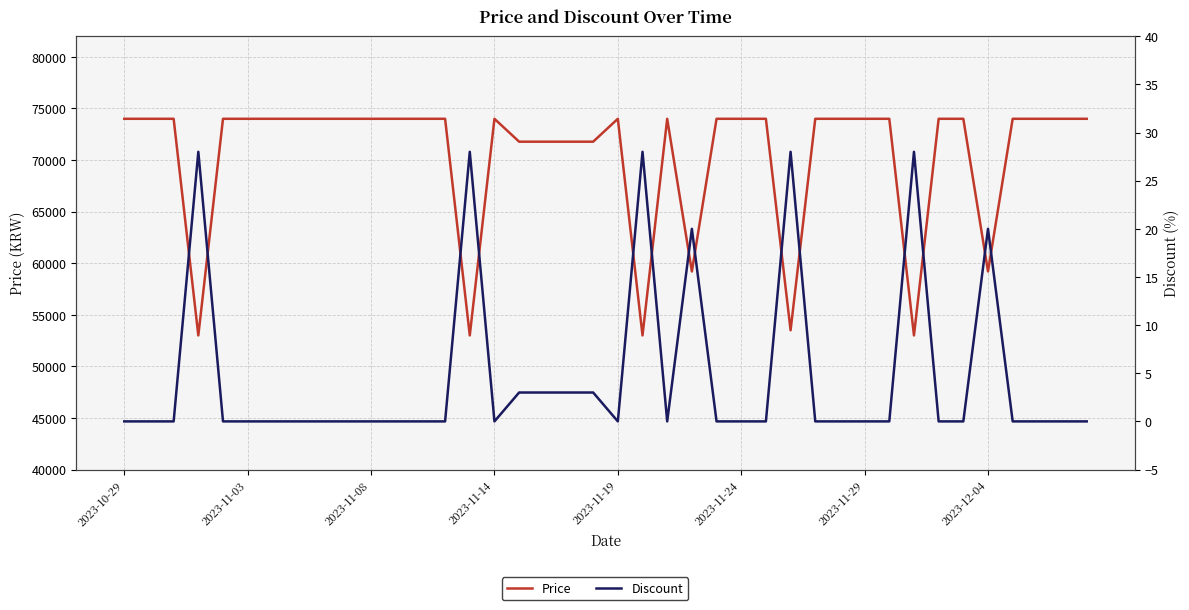

Rank the series at 2023-11-08 from lowest to highest value.

Discount, Price